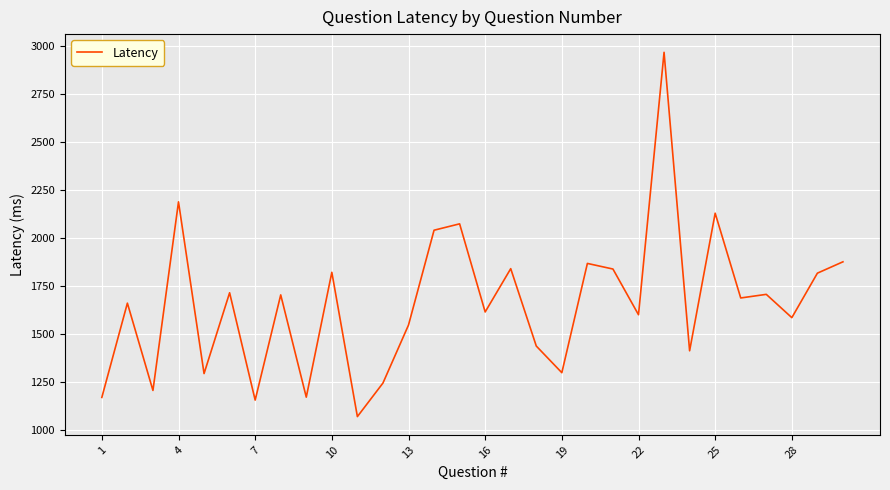

What is the maximum value shown in the chart?

2967.6